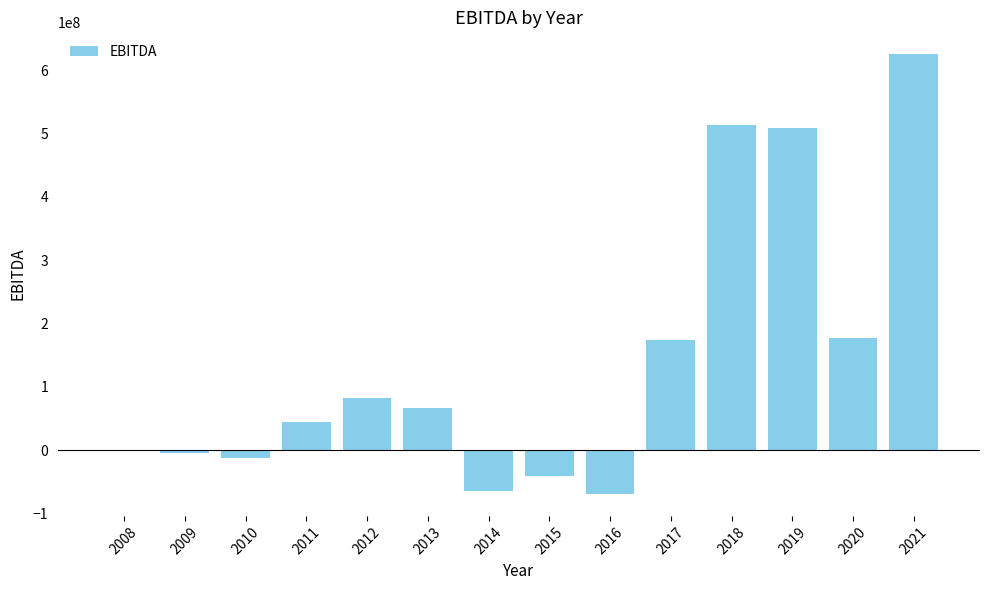

Is it true that the value at 2018 is 118219053?

False